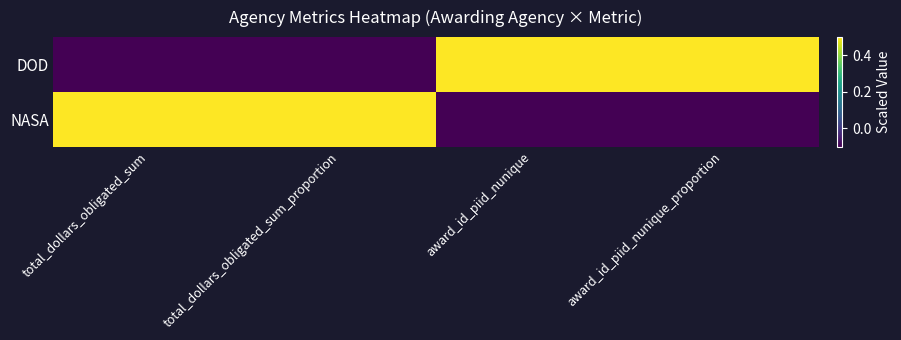

List the series in order of their peak value, highest first.

DOD, NASA